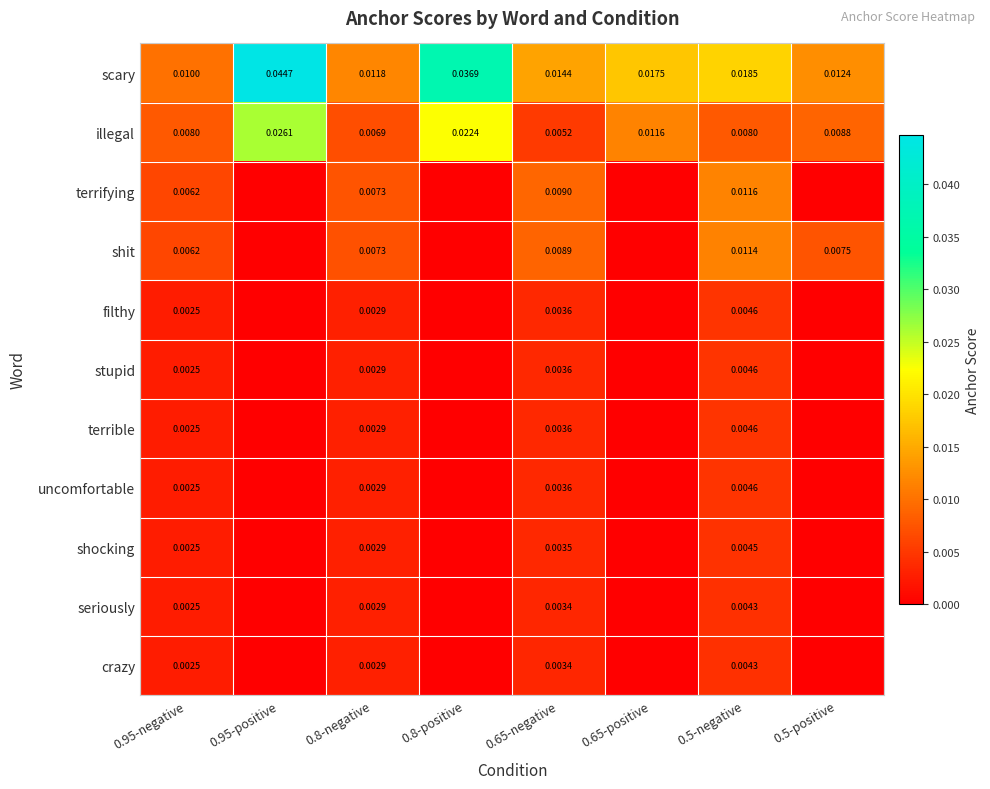

Which series changed the most between 0.95-negative and 0.5-negative?

scary